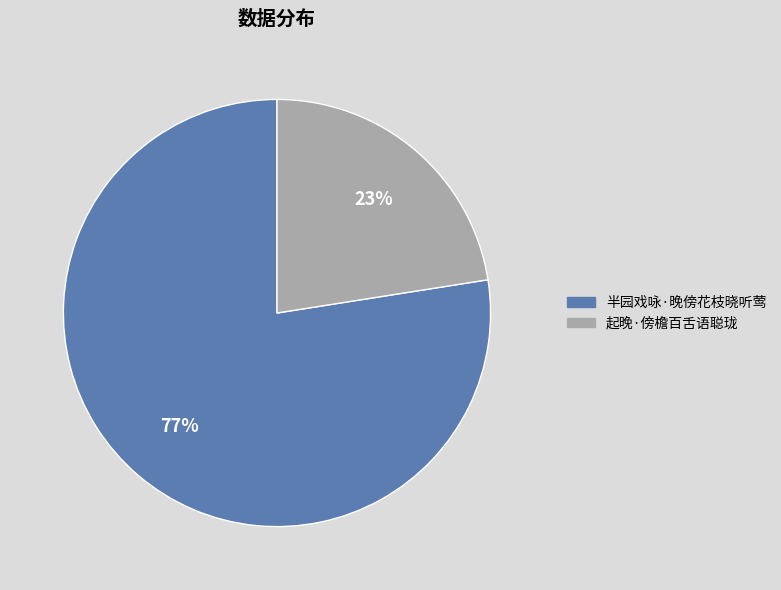

The 起晚·傍檐百舌语聪珑 slice represents 23% of the pie. True or false?

True